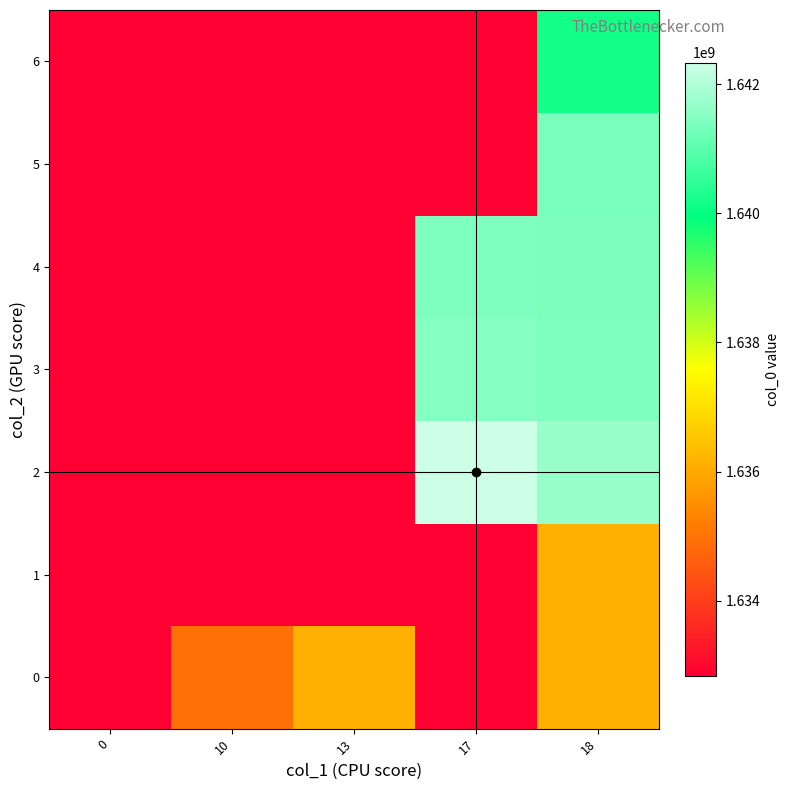

Reading right to left, transcribe all the data shown in this chart.

0: 18=1636124968	17=1632832822	13=1636121357	10=1634929733	0=1632832822
1: 18=1636132127	17=1632832822	13=1632832822	10=1632832822	0=1632832822
2: 18=1641730321	17=1642335139	13=1632832822	10=1632832822	0=1632832822
3: 18=1641442378	17=1641489167	13=1632832822	10=1632832822	0=1632832822
4: 18=1641399192	17=1641438829	13=1632832822	10=1632832822	0=1632832822
5: 18=1641356007	17=1632832822	13=1632832822	10=1632832822	0=1632832822
6: 18=1640146352	17=1632832822	13=1632832822	10=1632832822	0=1632832822